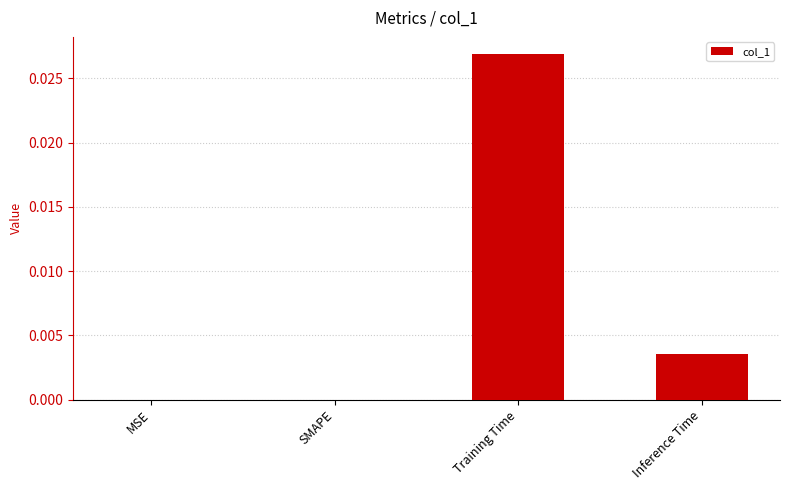

How many categories are shown in the chart?

4